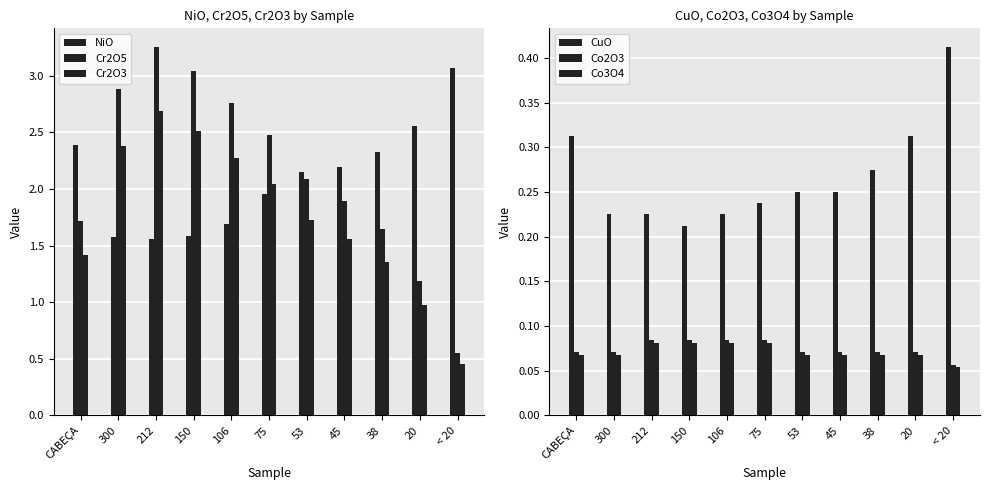

At how many categories does at least one series exceed 0?

11